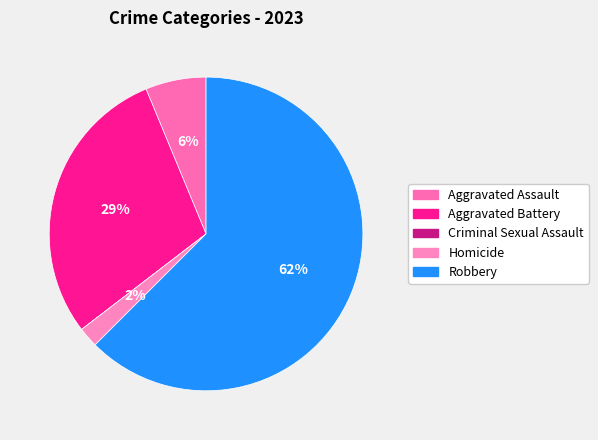

Is there a majority slice in this chart?

Yes